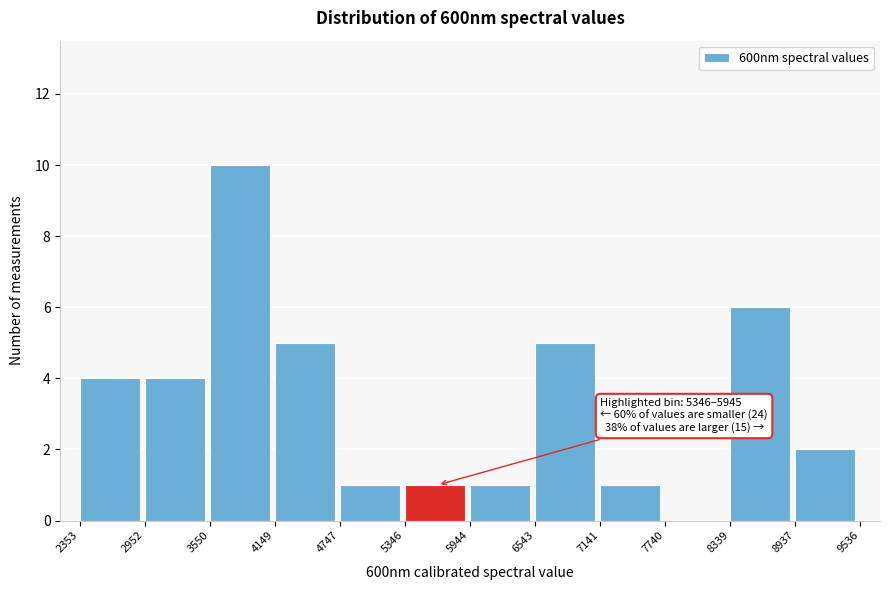

Which range on the x-axis has the tallest bar?

3550 to 4149